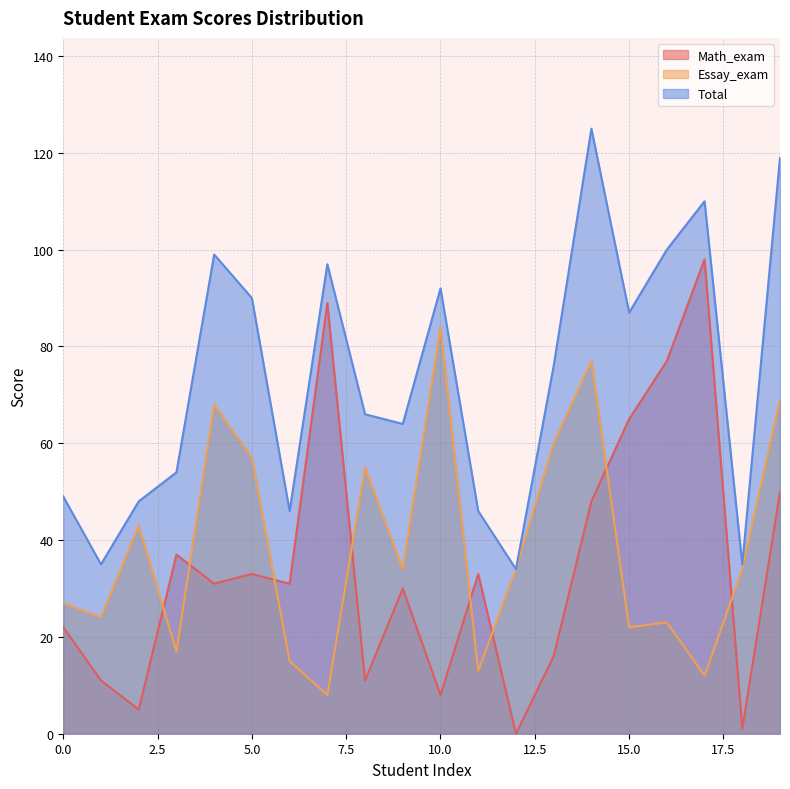

List the labels in order of Total value, largest first.

14, 19, 17, 16, 4, 7, 10, 5, 15, 13, 8, 9, 3, 0, 2, 6, 11, 1, 18, 12